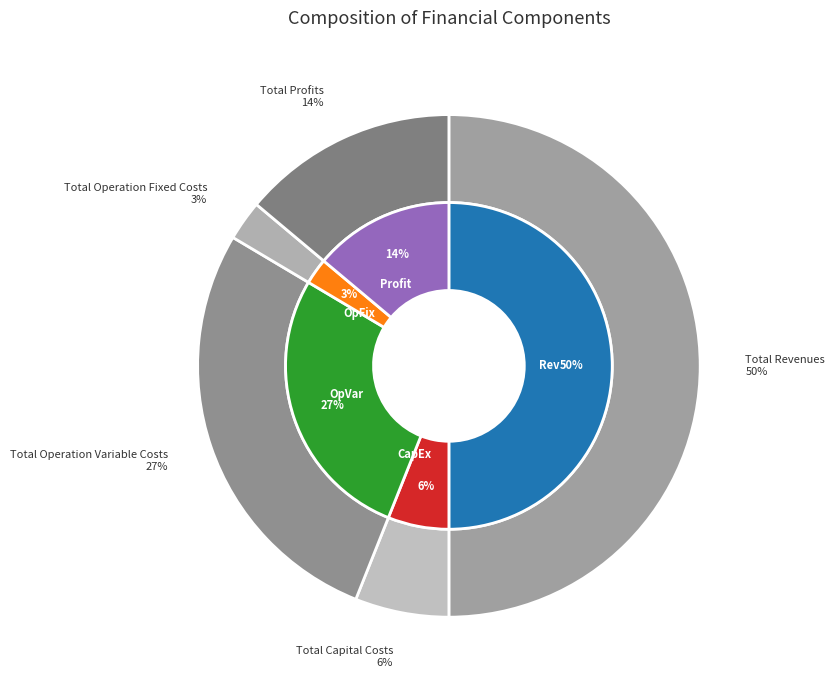

The Total Revenues slice represents 41% of the pie. True or false?

False